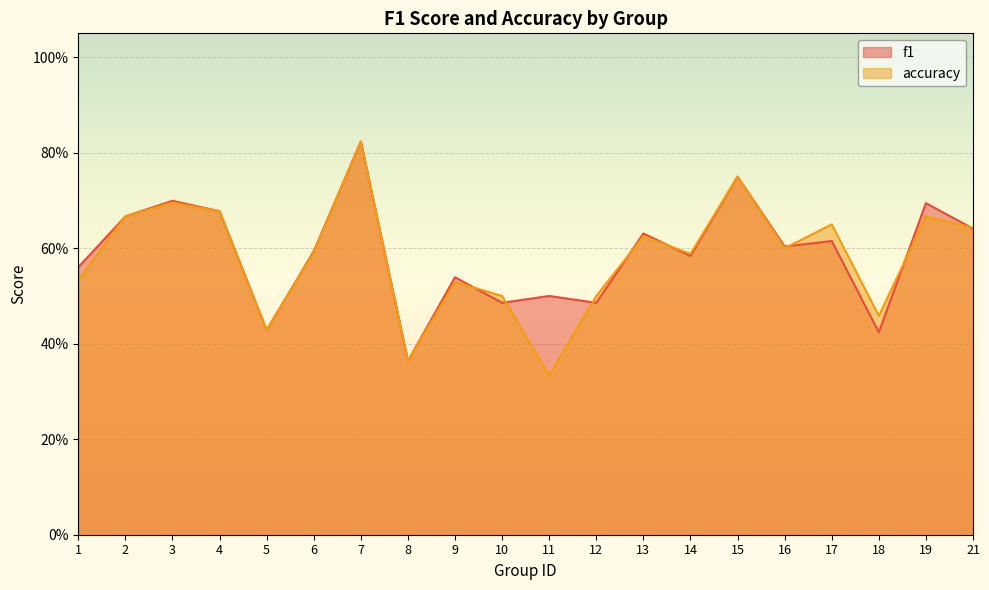

Does the chart display data point markers on the line(s)?

No